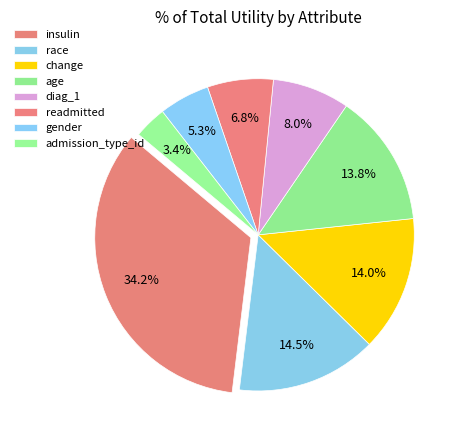

Count the number of slices in the pie.

8